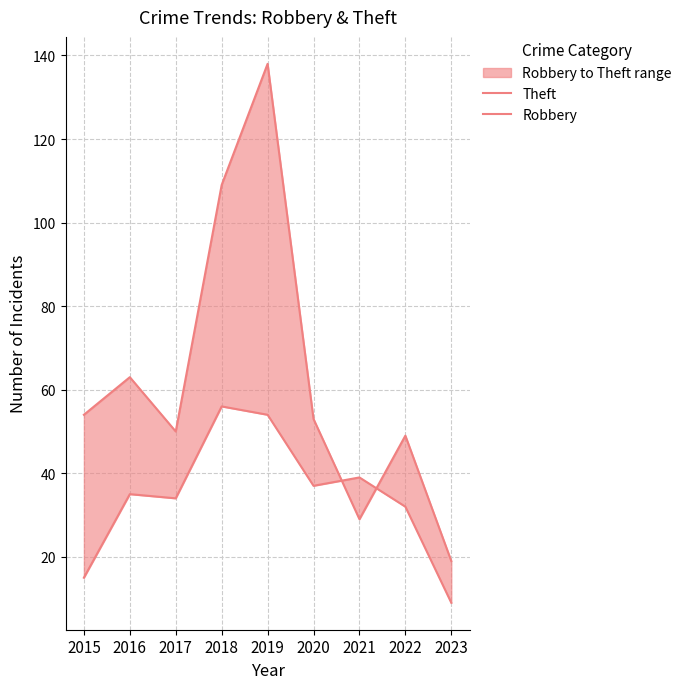

Reading right to left, list all the values displayed in this chart.

Theft: 2023=19	2022=49	2021=29	2020=53	2019=138	2018=109	2017=50	2016=63	2015=54
Robbery: 2023=9	2022=32	2021=39	2020=37	2019=54	2018=56	2017=34	2016=35	2015=15